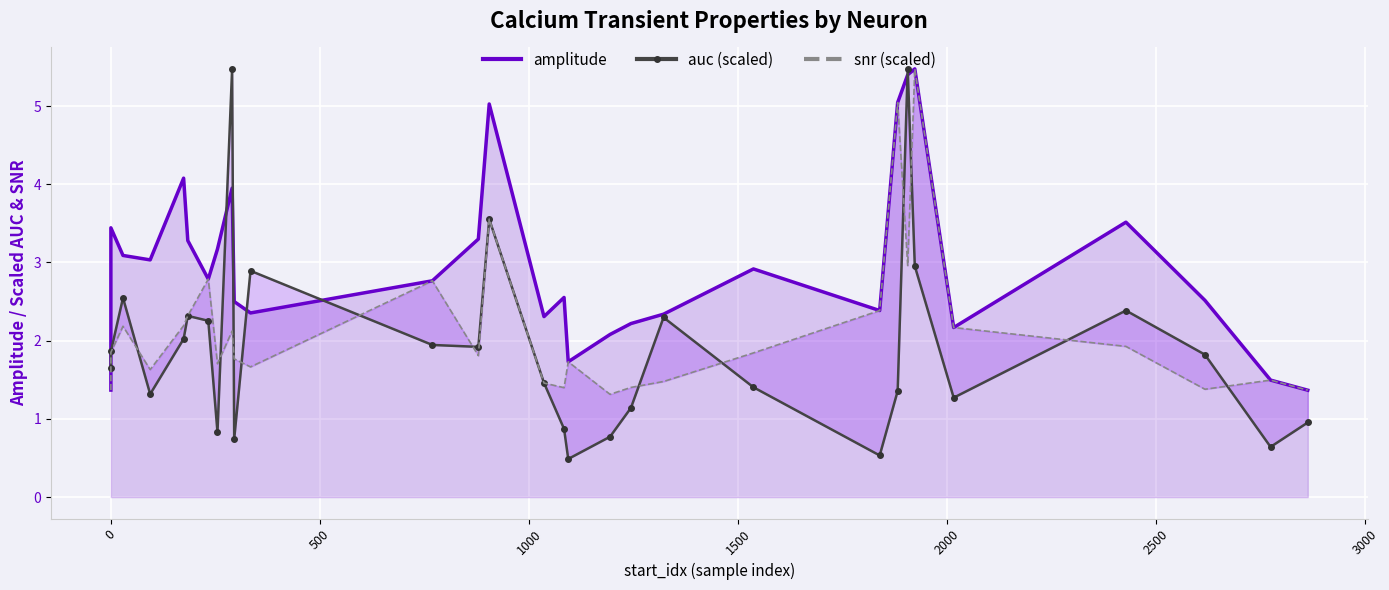

True or false: amplitude and snr (scaled) cross at least once.

True